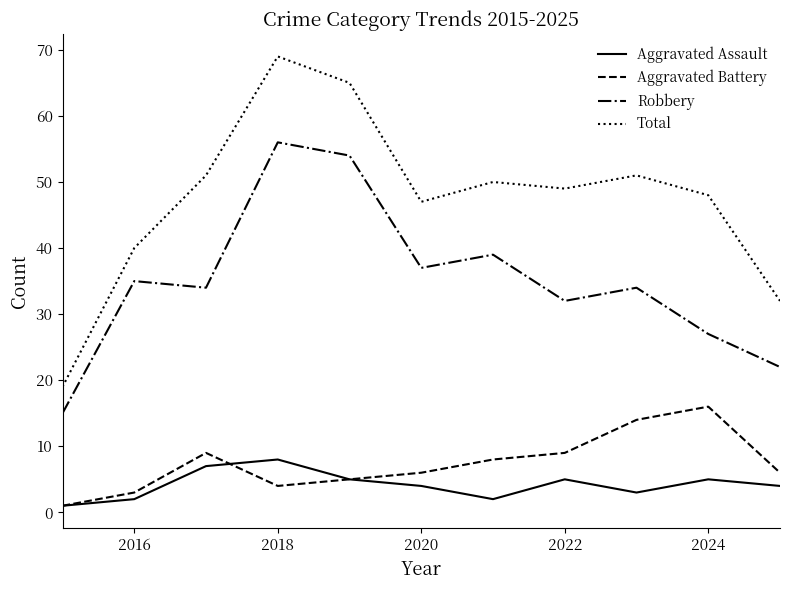

Which series has the largest total across all categories?

Total